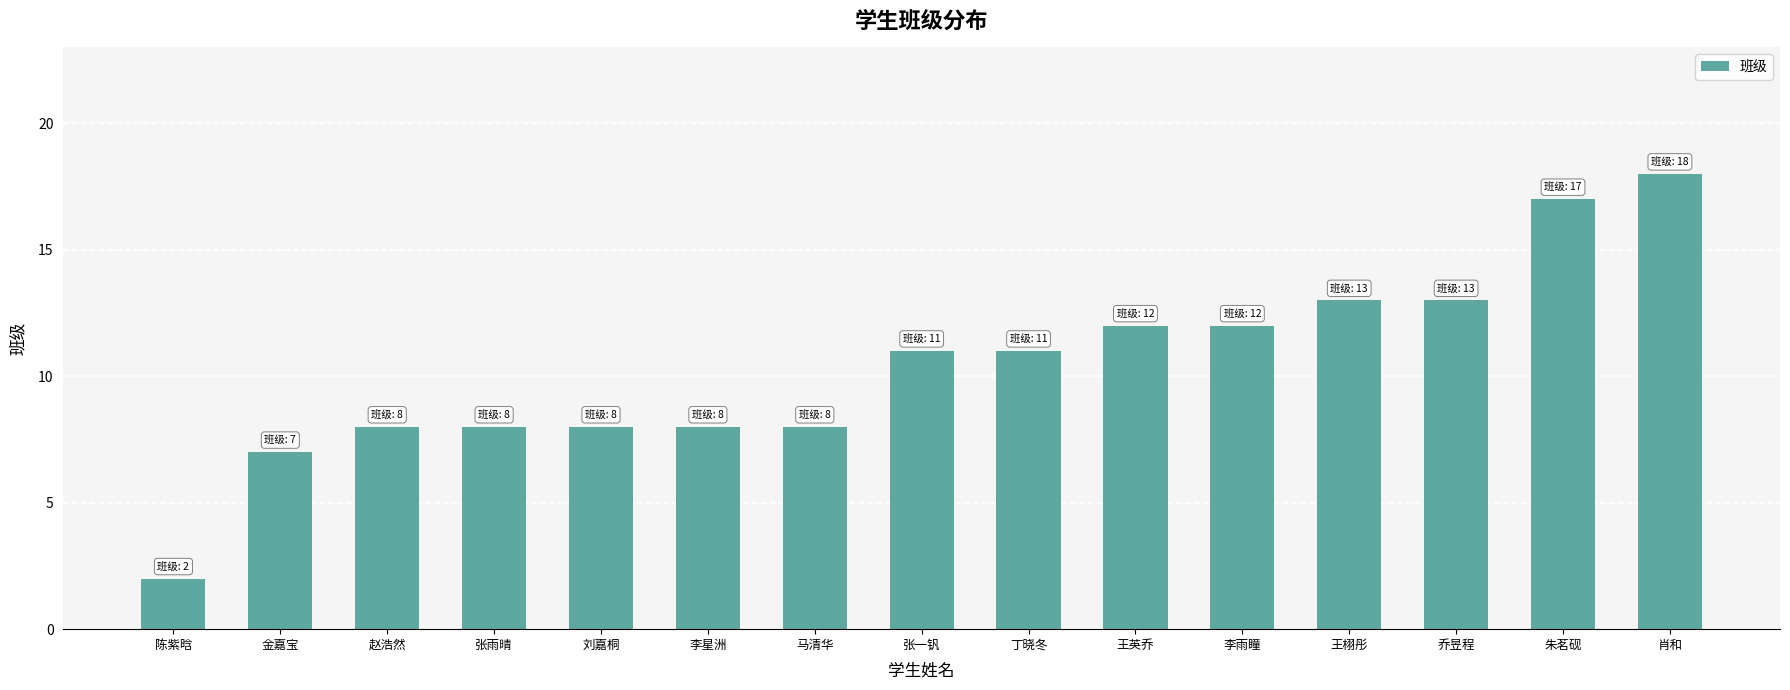

Is it true that the value at 刘嘉桐 is 8?

True